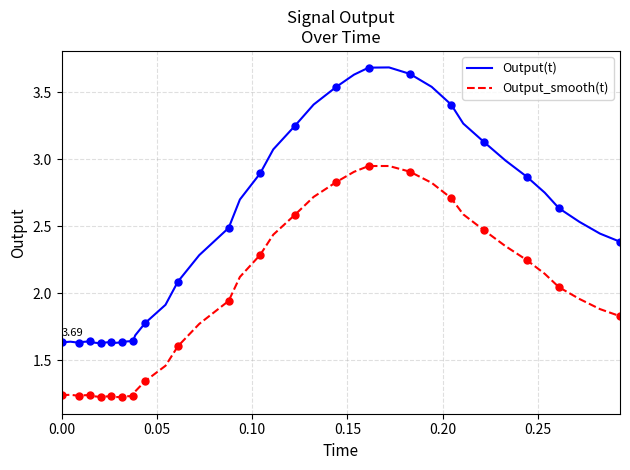

True or false: Output(t) and Output_smooth(t) cross at least once.

False